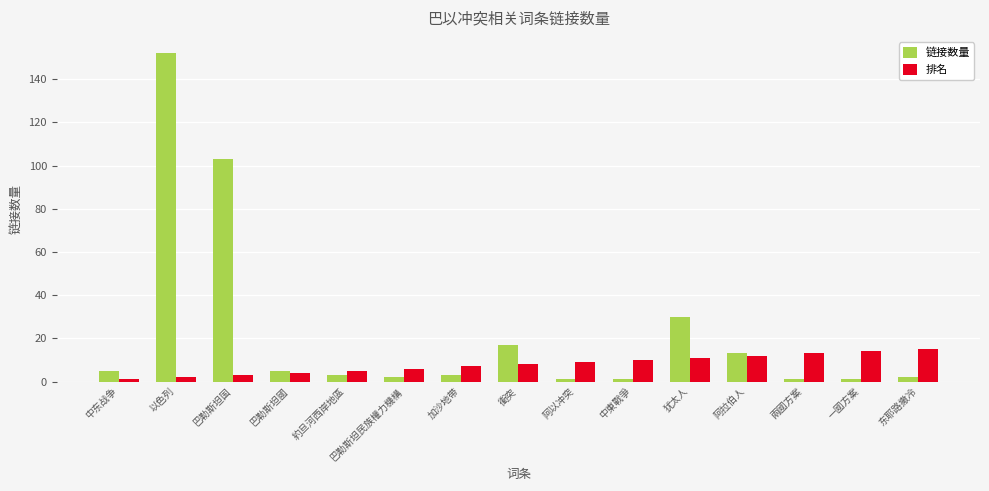

At how many categories does at least one series exceed 98?

2